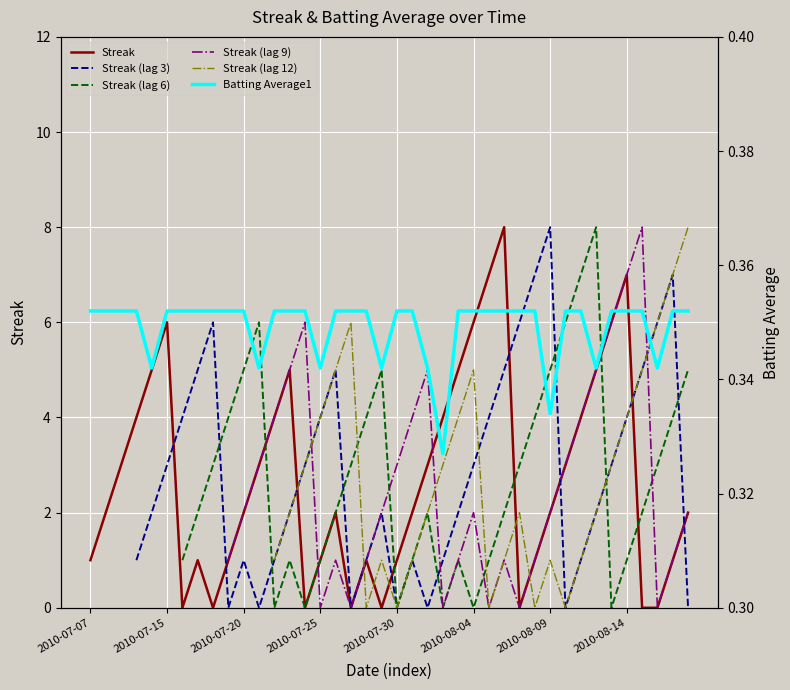

True or false: Streak has a value of 0 at 2010-07-25.

False